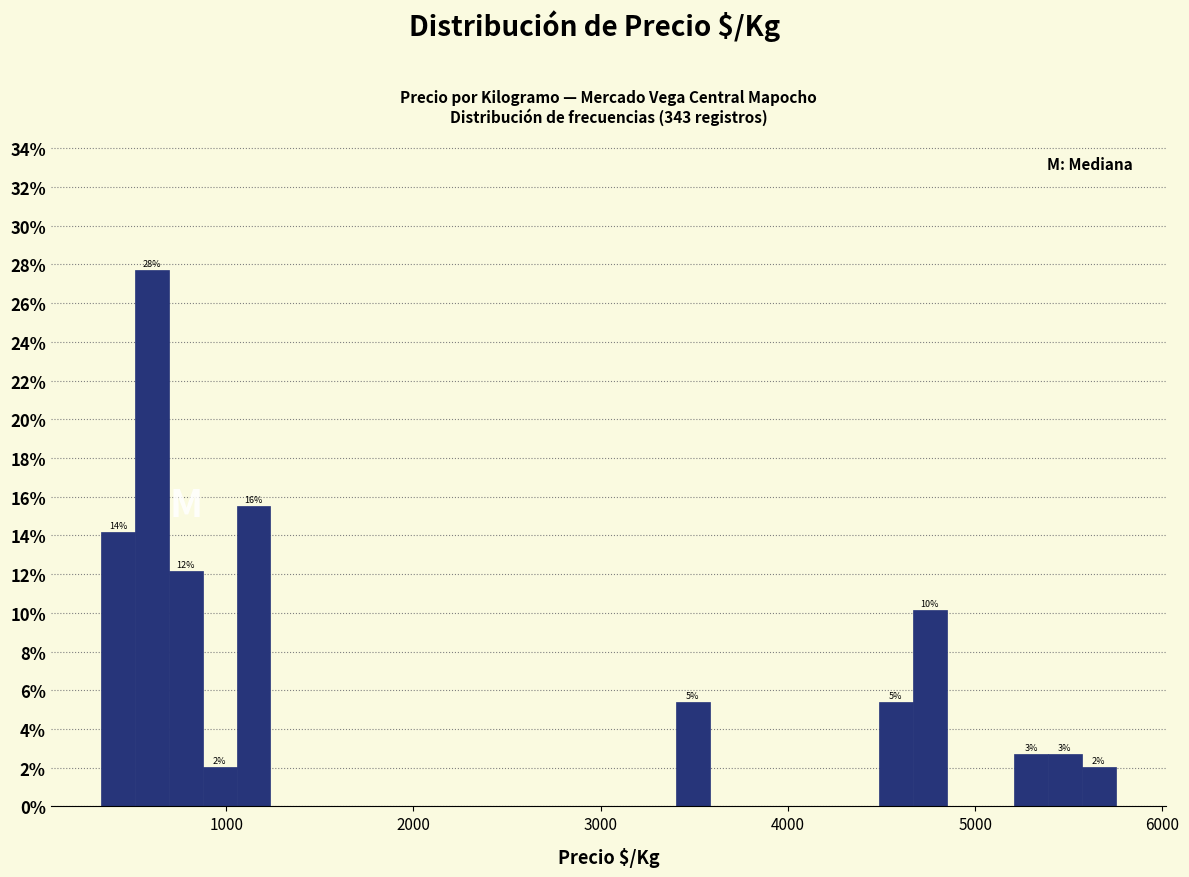

Around what value on the x-axis is the tallest bar? Give the approximate position of its centre, as read against the axis.

600